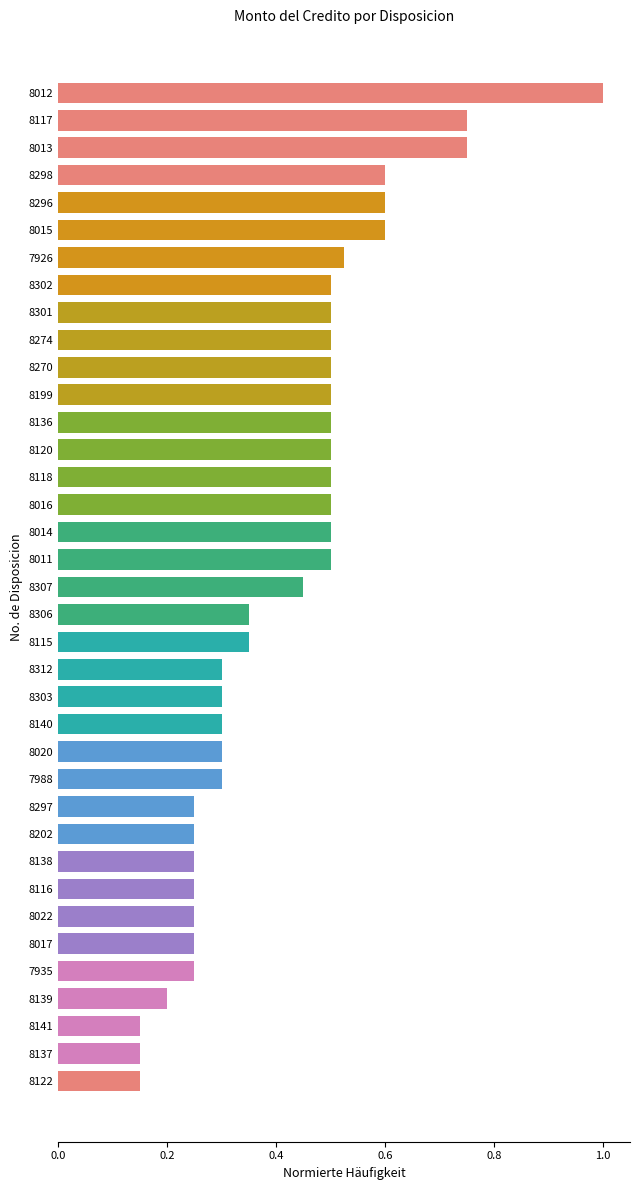

True or false: the data shows 0.5 at 8301.

True